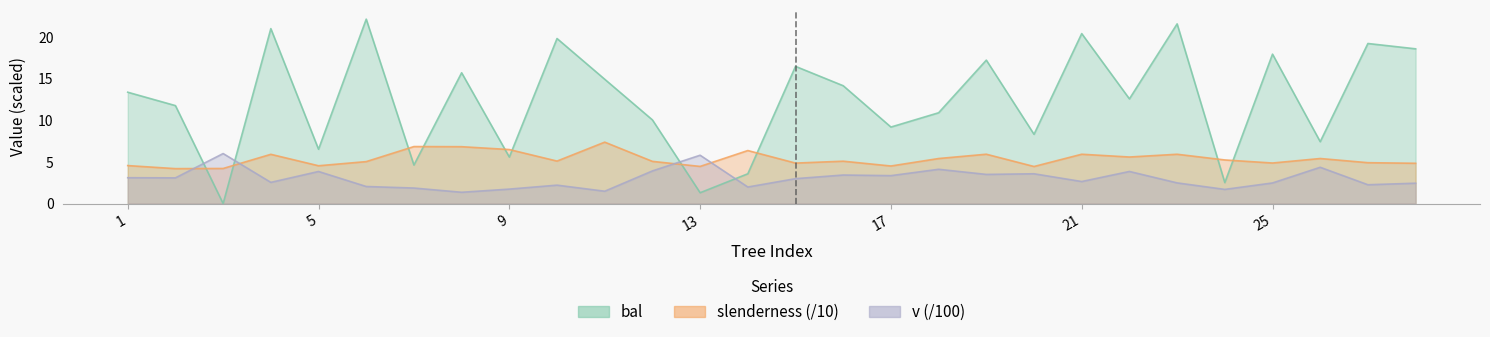

Between which two adjacent categories do v and bal first intersect?

2 and 3